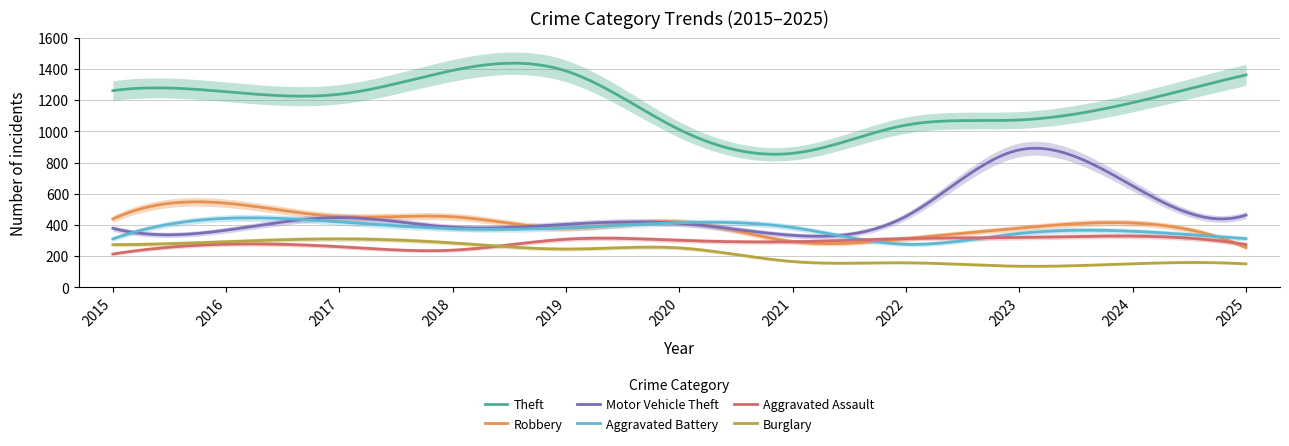

What is the difference between the Robbery values at 2022 and 2020?

107